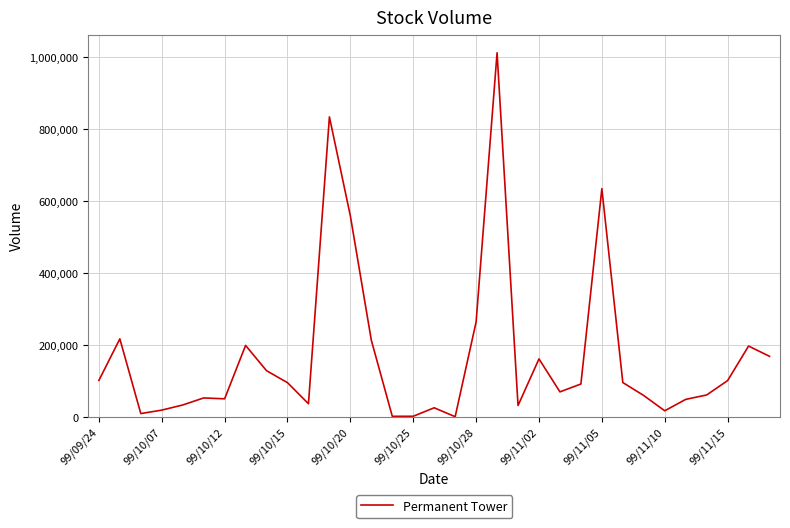

What is the difference between the maximum and minimum values?

1011330